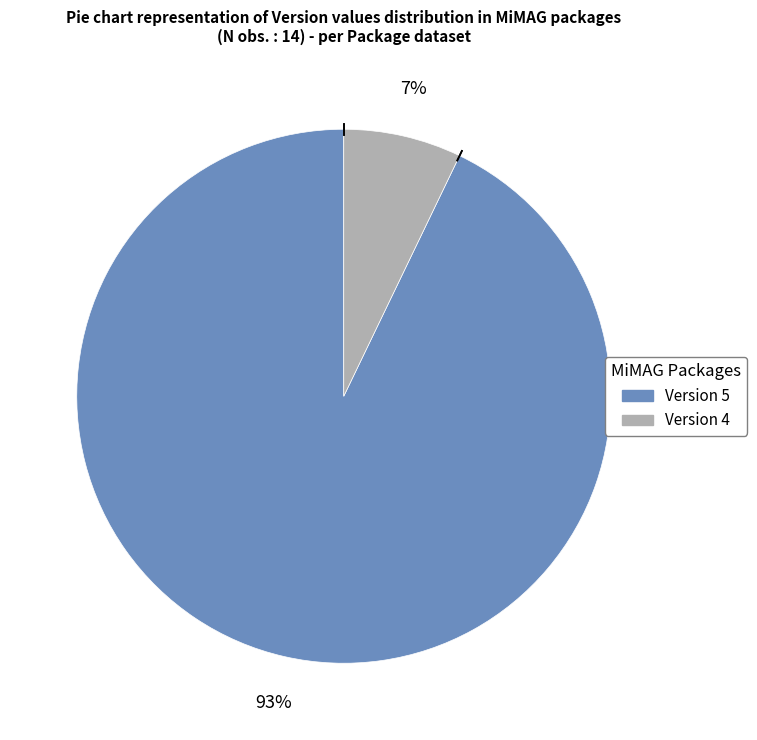

Is there any slice that represents more than half of the pie?

Yes